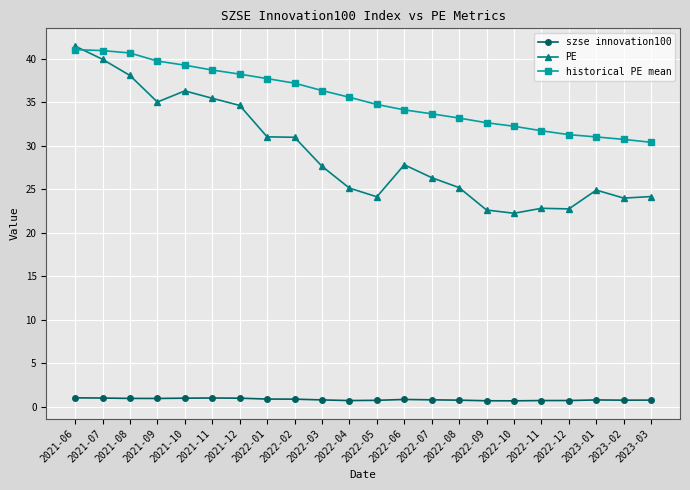

Rank the series by their average value, from highest to lowest.

historical PE mean, PE, szse innovation100